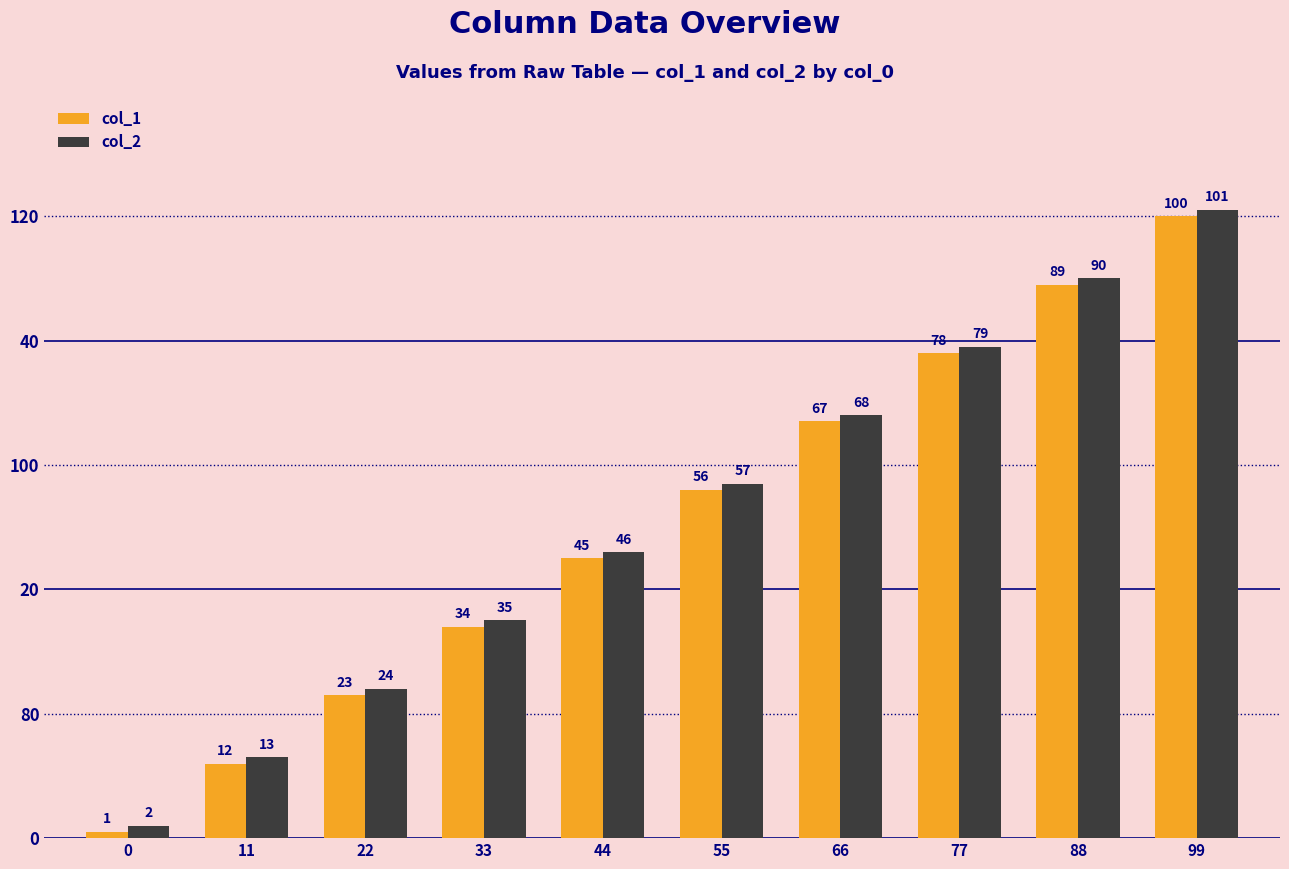

True or false: col_1 has a value of 160 at 88.

False